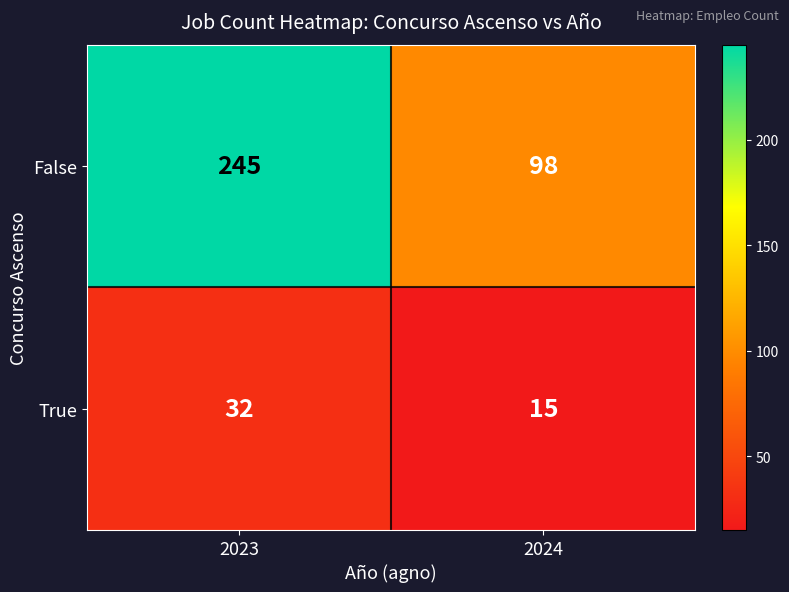

Which series changed the most between 2023 and 2024?

False